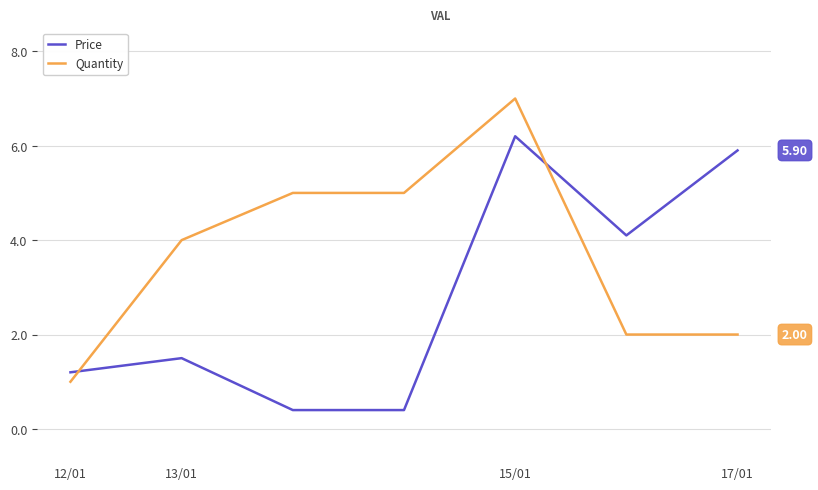

What are all the series names shown in the legend?

Price, Quantity